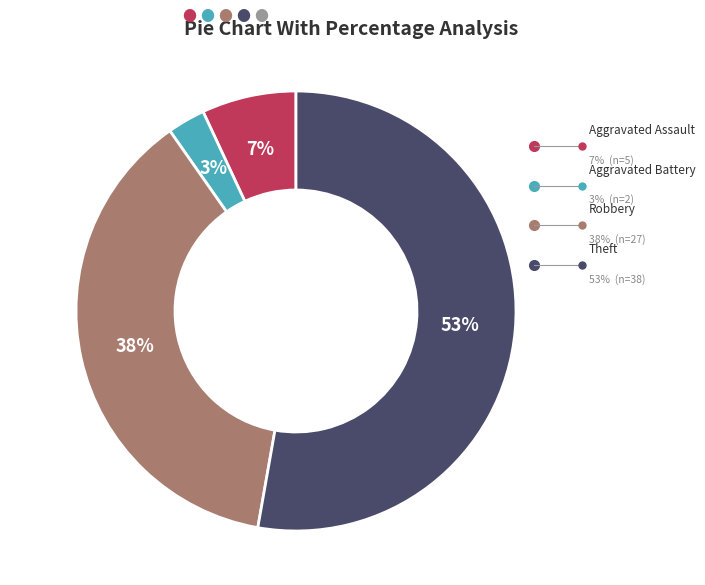

To the nearest percent, what is the average slice percentage?

25%